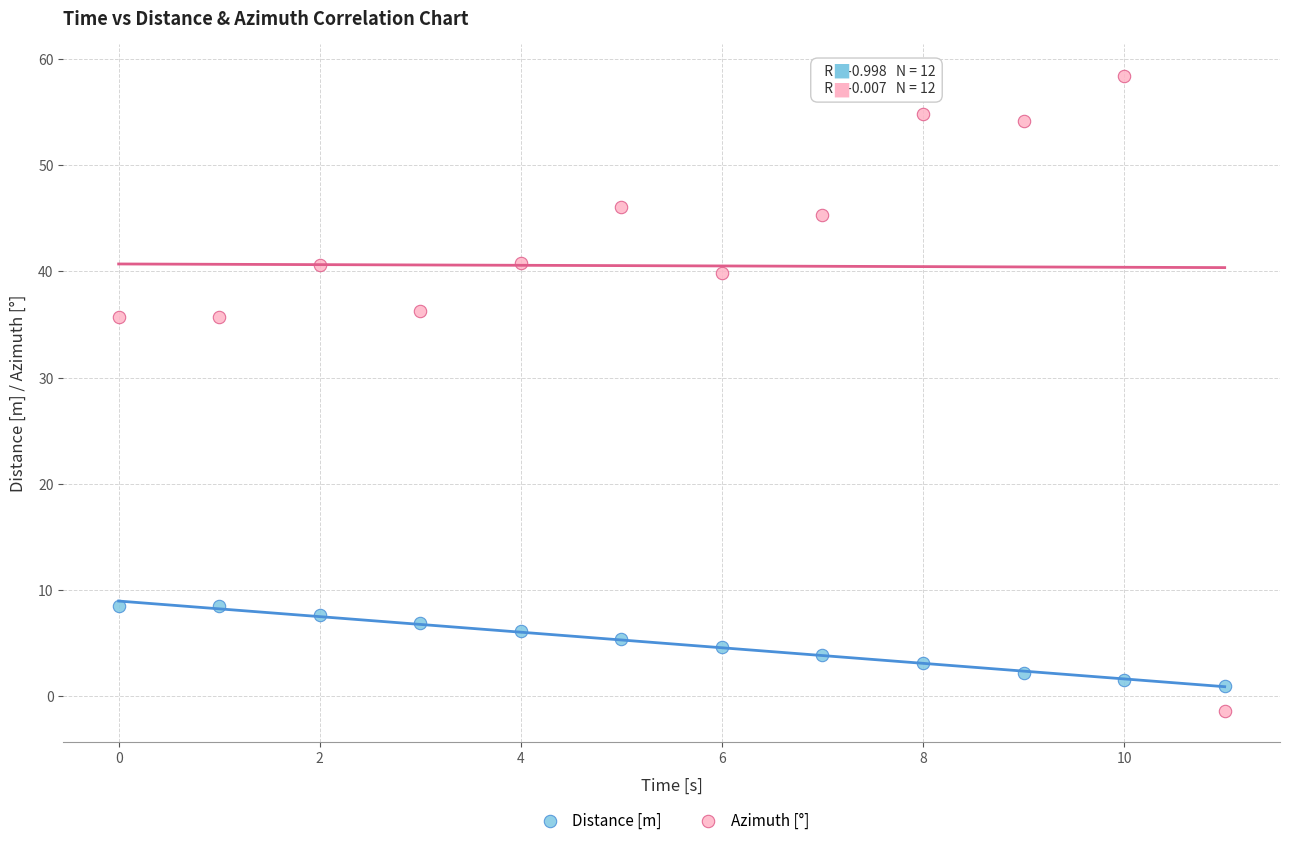

Which series has the widest spread of Y values?

Azimuth [°]